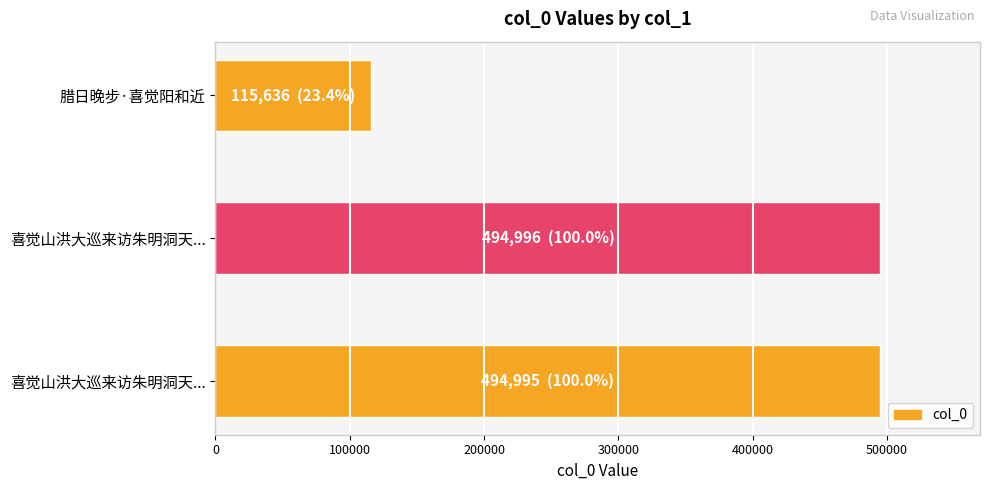

Are the bars horizontal?

Yes